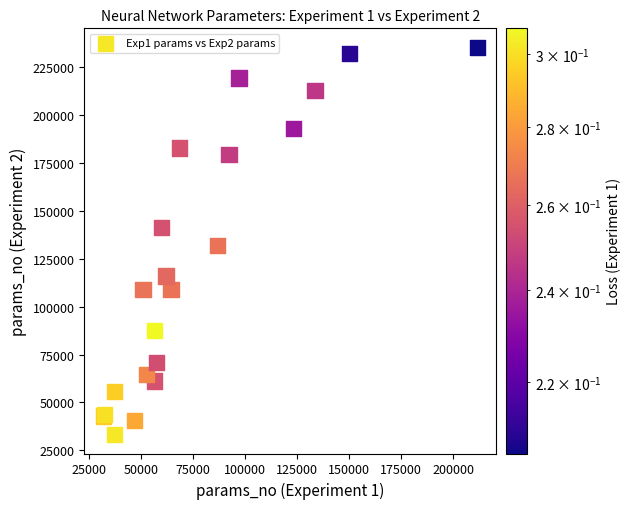

What Y value in the scatter plot is closest to 134365?

131980